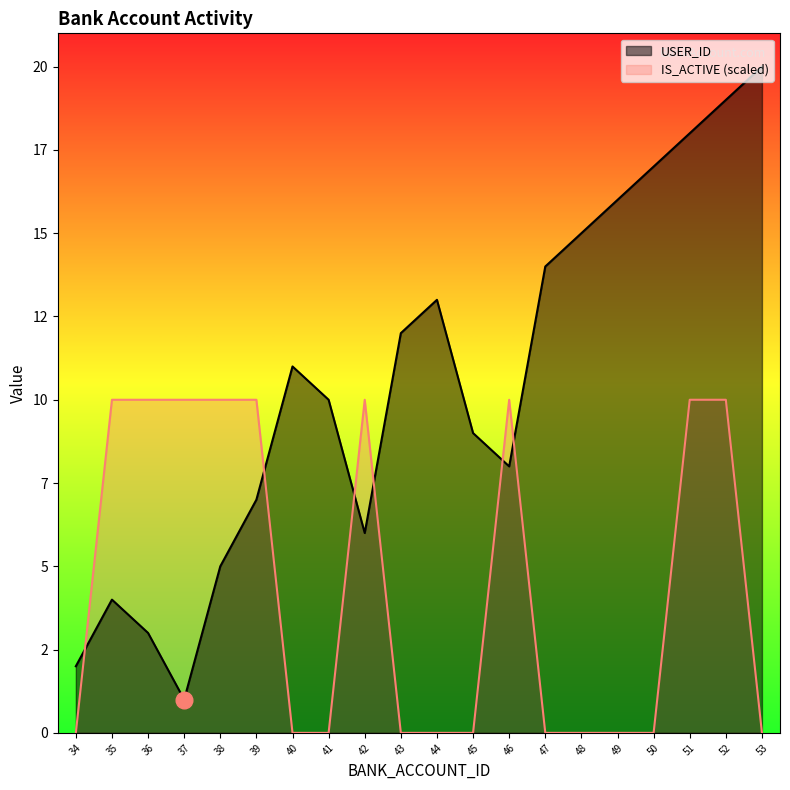

What are all the series names shown in the legend?

USER_ID, IS_ACTIVE (scaled)